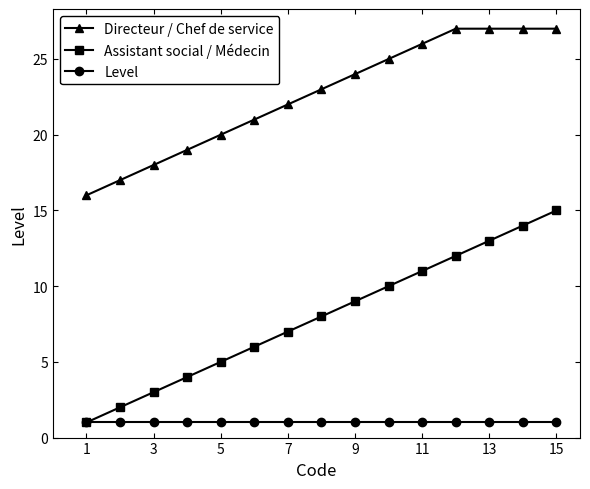

Which series has the largest total across all categories?

Directeur / Chef de service